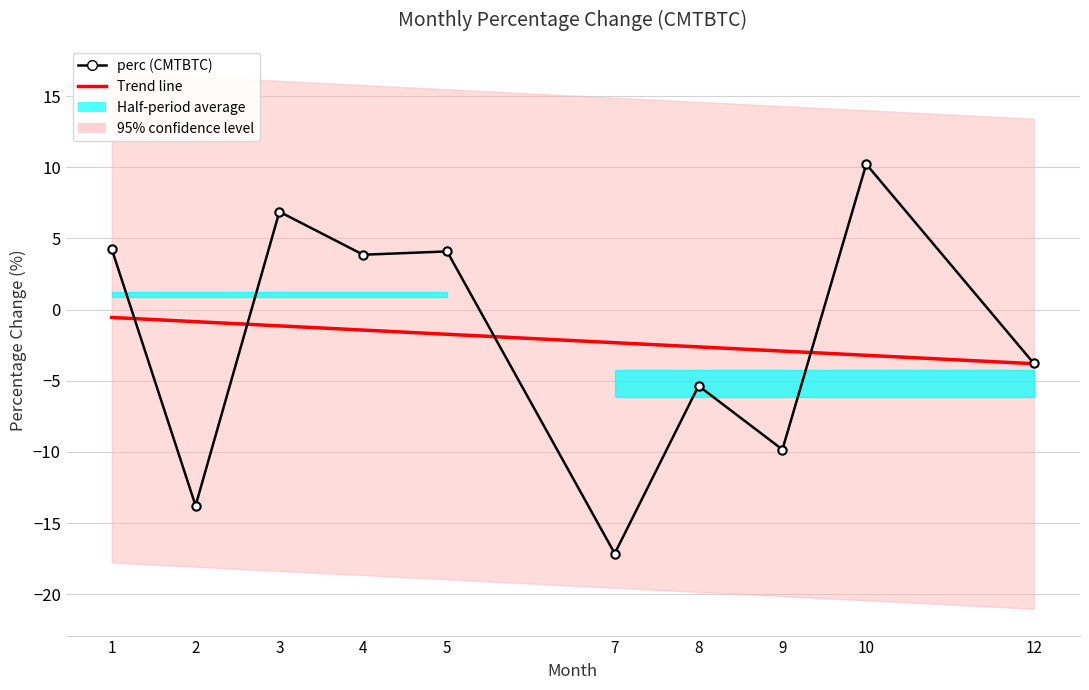

At 12, list the series in order from largest to smallest.

perc (CMTBTC), Trend line